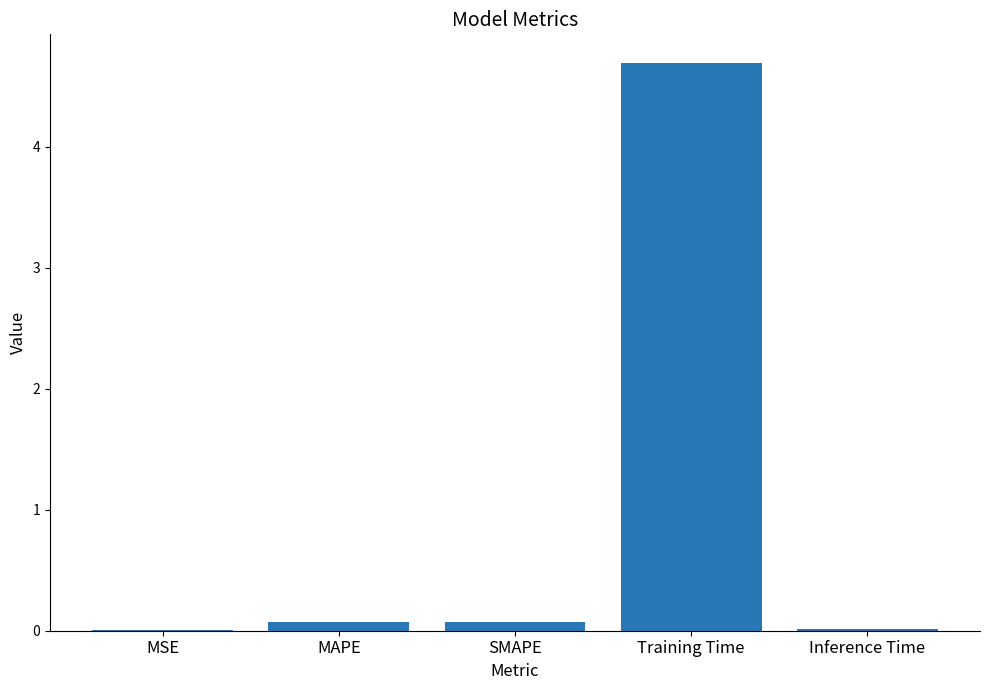

The value at MAPE is 0.1. True or false?

True